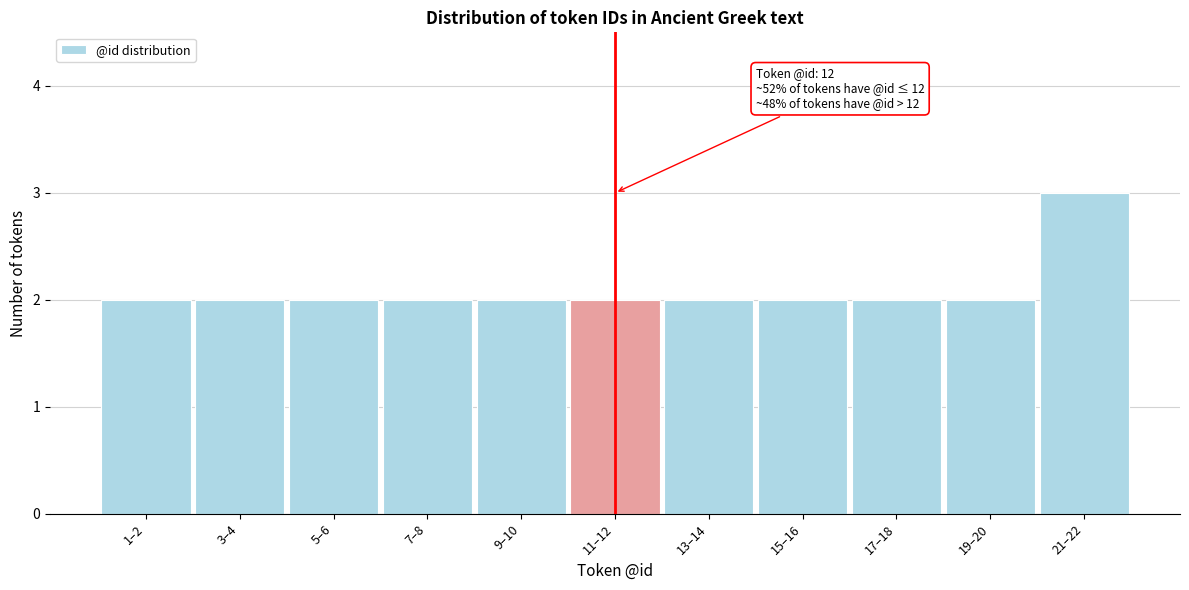

Reading left to right, extract all data points from this chart.

2	2	2	2	2	2	2	2	2	2	3